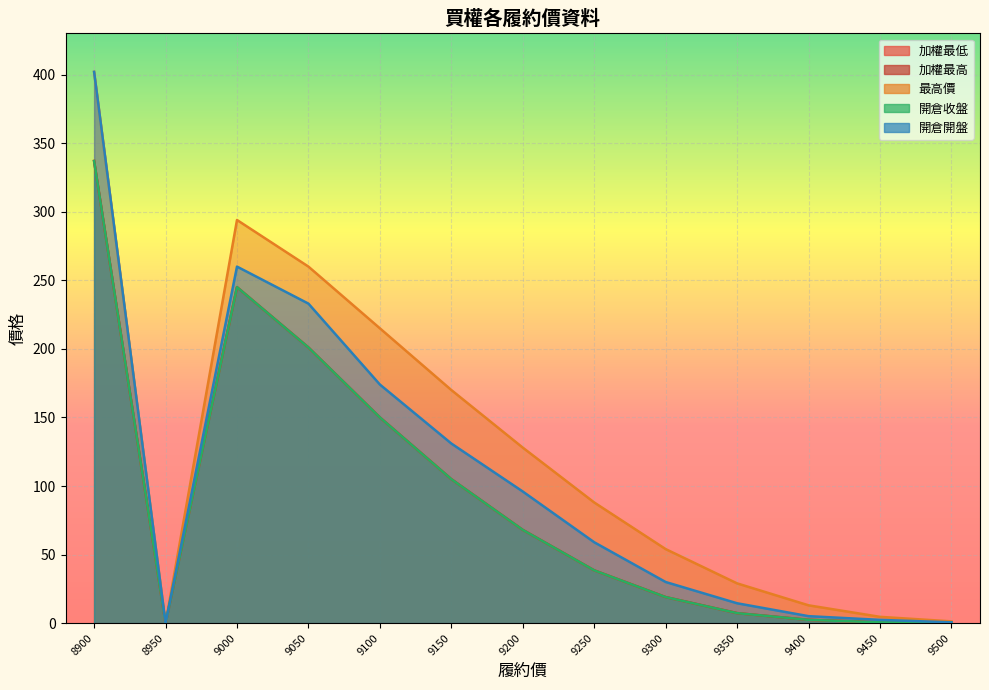

Reading right to left, extract all data points from this chart.

加權最低: 0.5	0.6	2.4	7.3	19.0	38.5	68.0	105.0	150.0	201.0	245.0	0.0	337.0
加權最高: 0.5	0.6	2.4	7.3	19.0	38.5	68.0	105.0	150.0	201.0	245.0	0.0	337.0
最高價: 1.3	4.6	13.0	29.0	54.0	88.0	128.0	170.0	215.0	260.0	294.0	0.0	402.0
開倉收盤: 0.5	0.6	2.4	7.3	19.0	38.5	68.0	105.0	150.0	201.0	245.0	0.0	337.0
開倉開盤: 0.6	2.4	5.1	14.5	30.0	59.0	96.0	131.0	174.0	233.0	260.0	0.0	402.0